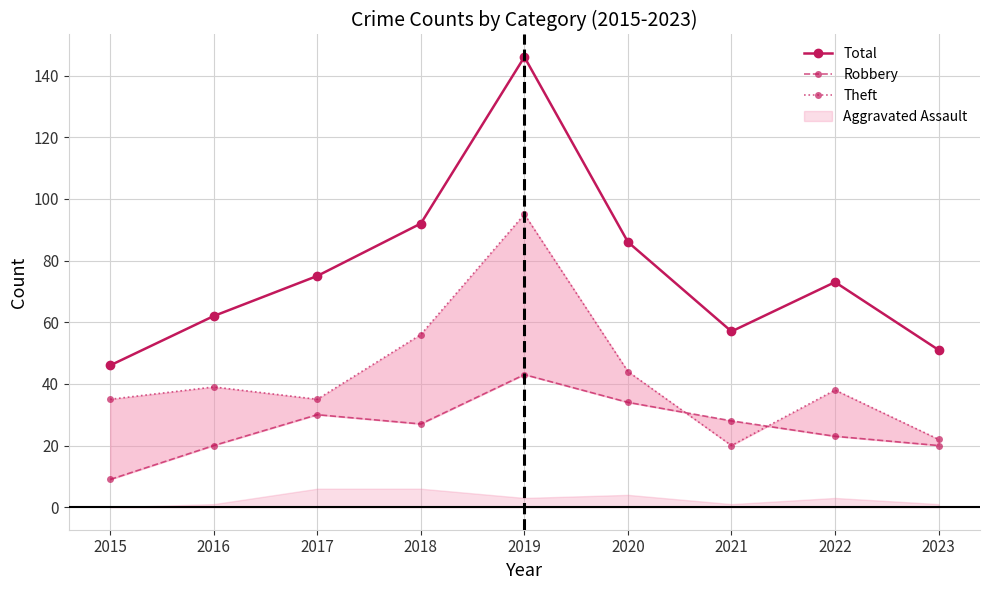

What is the spread (max minus min) of values at 2021?

37